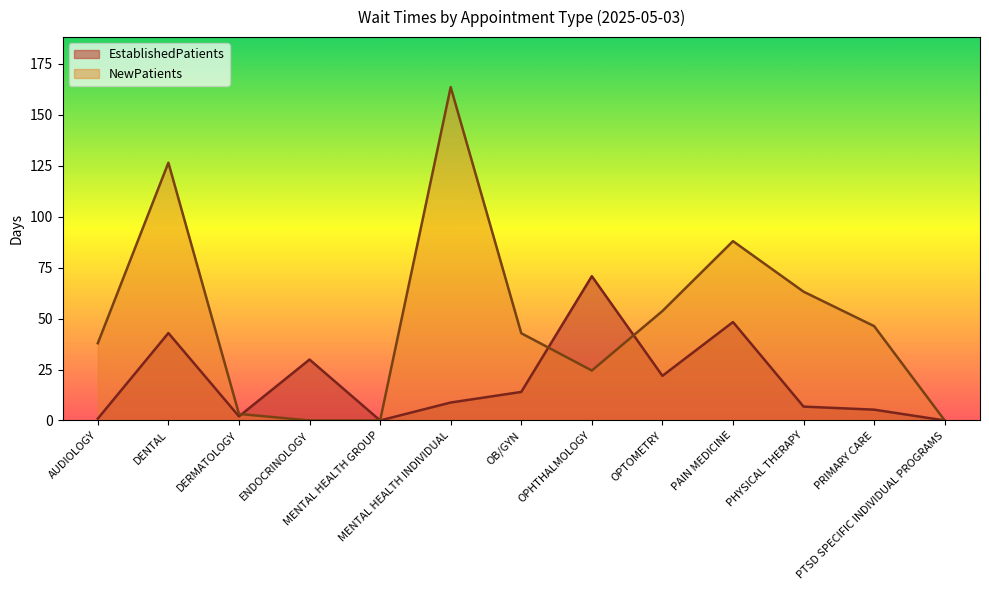

How many lines are shown in the chart?

2